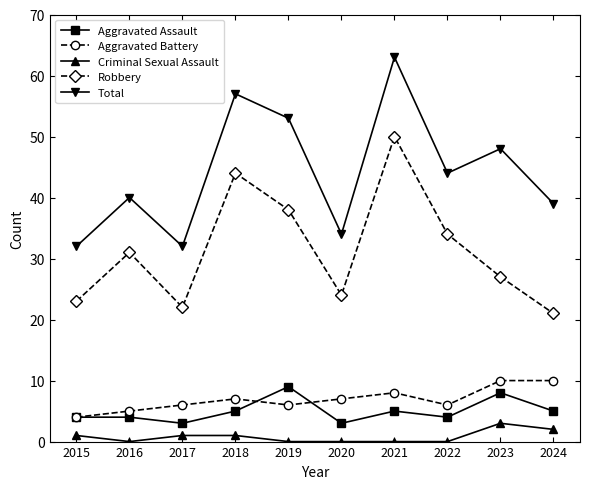

What is the difference between the Robbery values at 2020 and 2022?

10